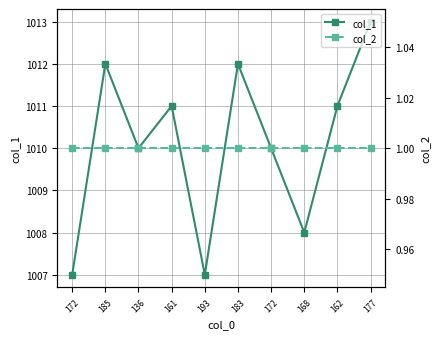

How many lines are shown in the chart?

2